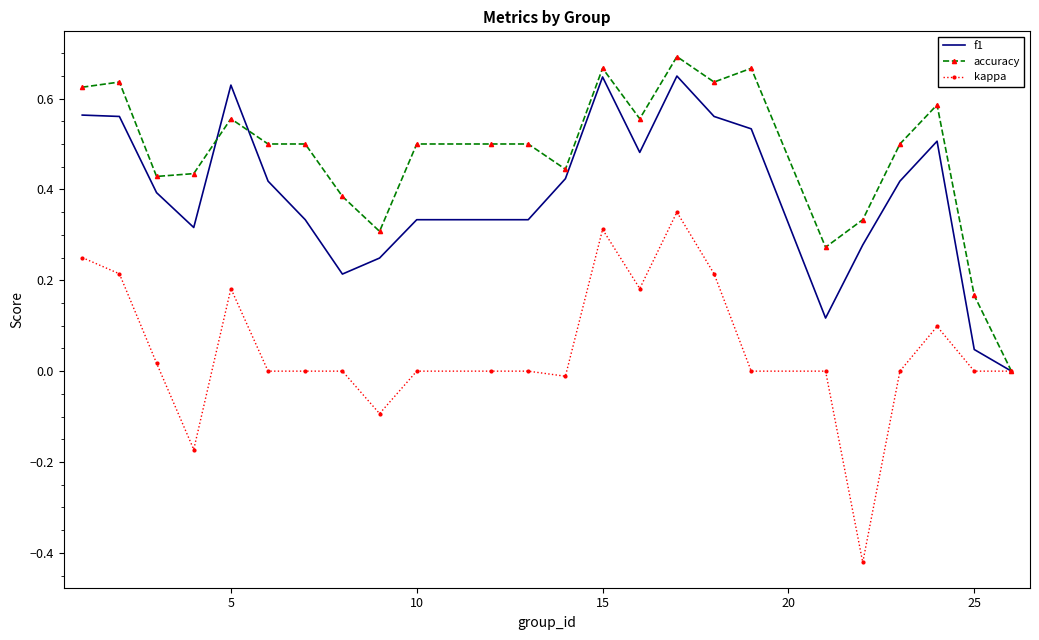

Rank the series by their average value, from lowest to highest.

kappa, f1, accuracy